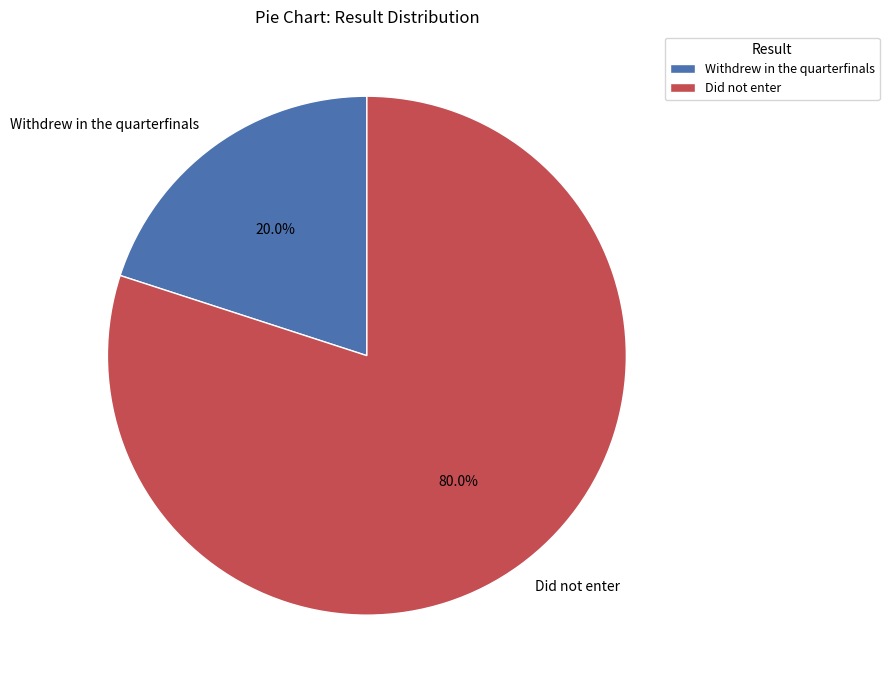

Does any single category account for the majority?

Yes